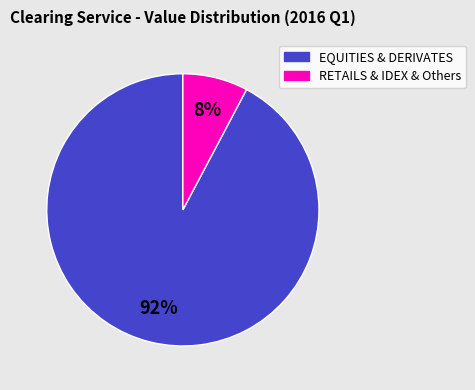

Between RETAILS & IDEX & Others and EQUITIES & DERIVATES, which is larger?

EQUITIES & DERIVATES